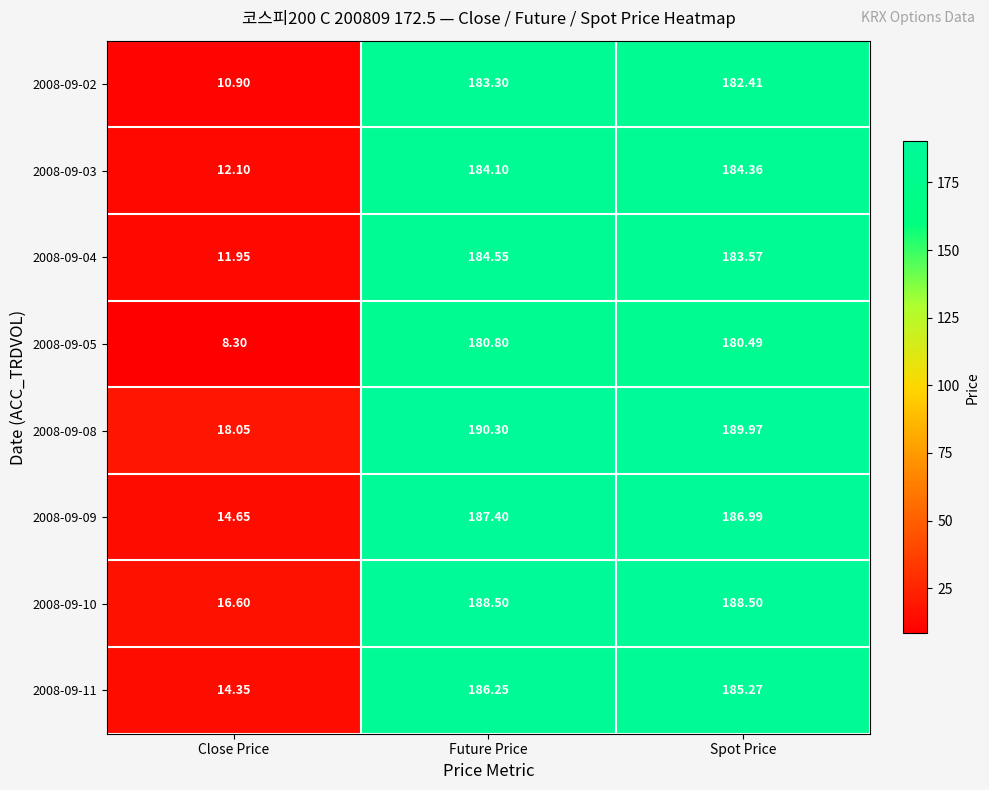

At Future Price, list the series in order from largest to smallest.

2008-09-08, 2008-09-10, 2008-09-09, 2008-09-11, 2008-09-04, 2008-09-03, 2008-09-02, 2008-09-05